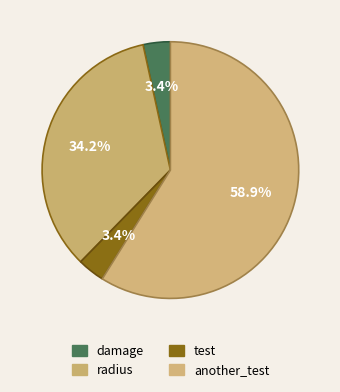

Count the number of slices in the pie.

4